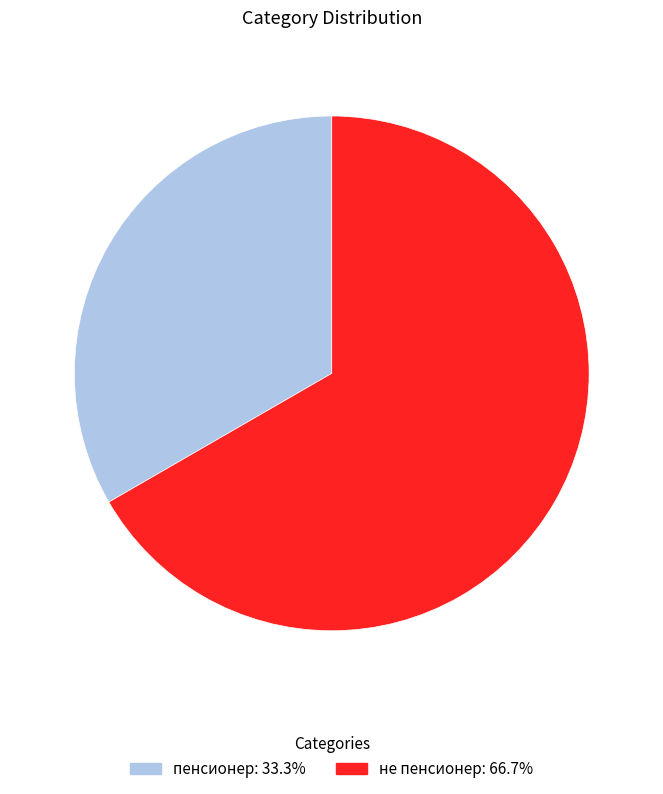

Which slice is the largest?

не пенсионер